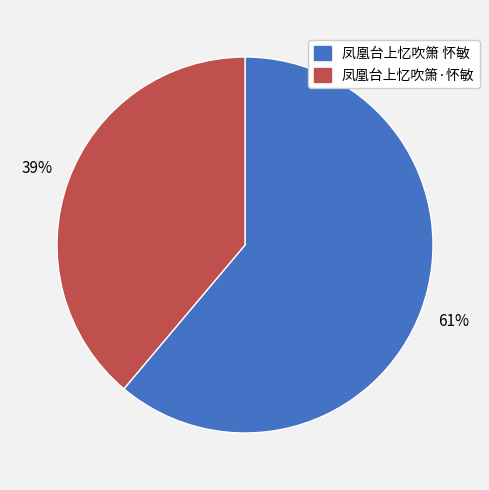

Does 凤凰台上忆吹箫 怀敏 represent more than half of the total?

Yes